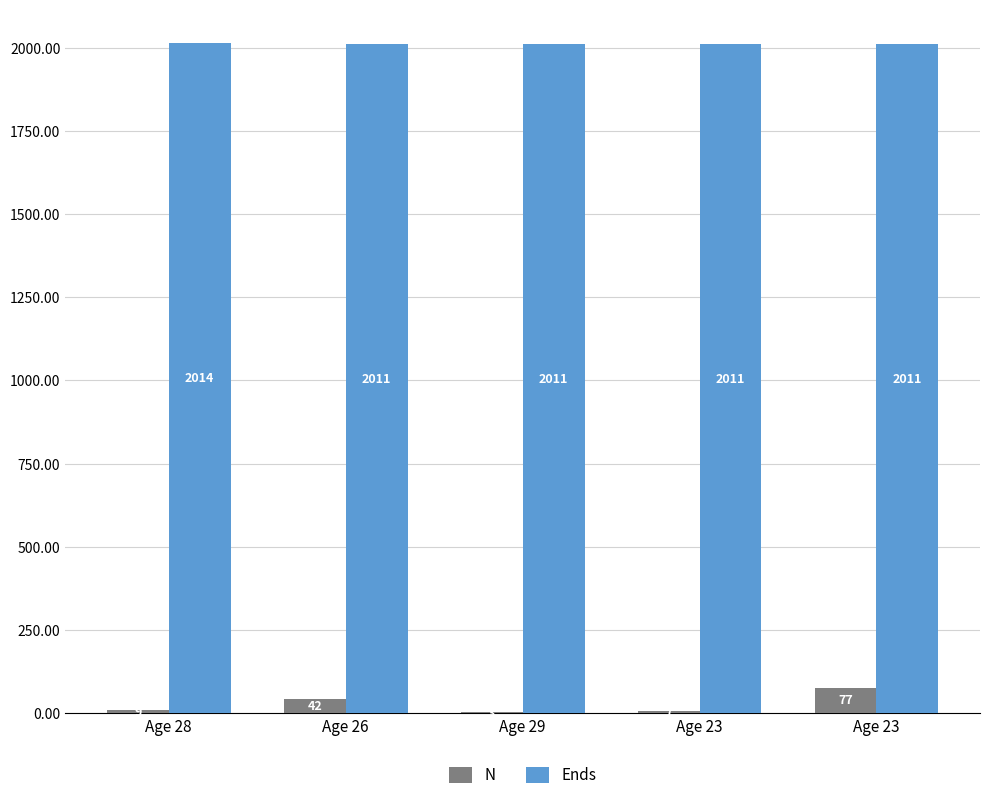

Between Age 28 and Age 23, which series saw the biggest shift?

N